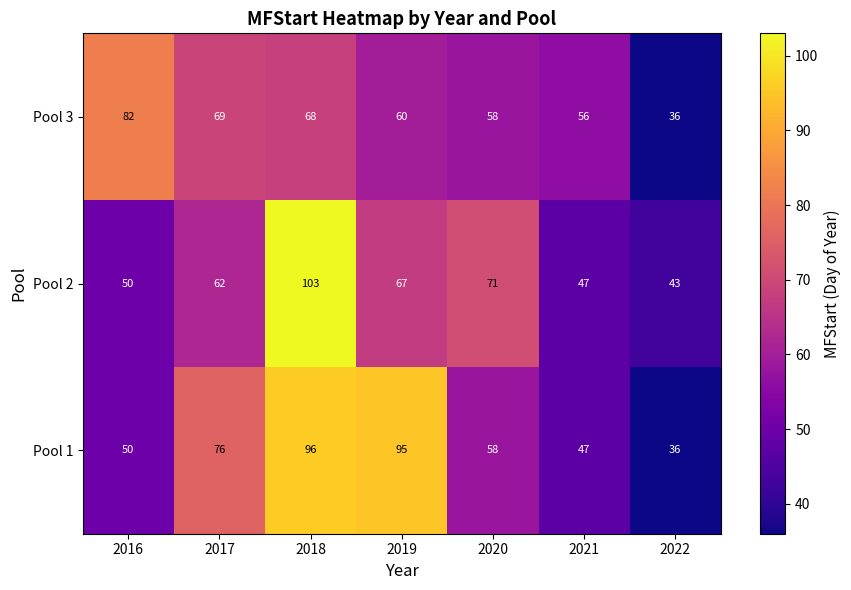

Count the number of data series in this chart.

3